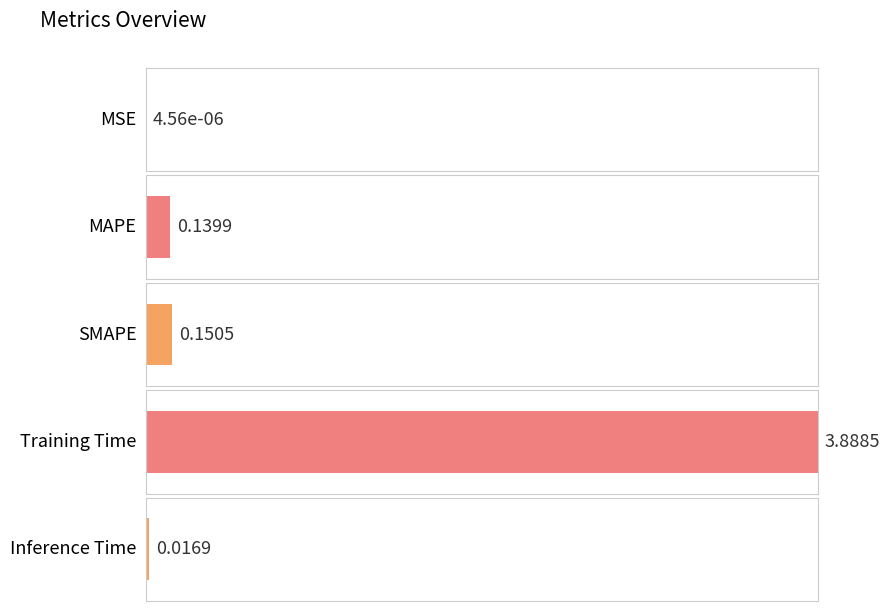

Is it true that the value at Inference Time is 0.0?

False